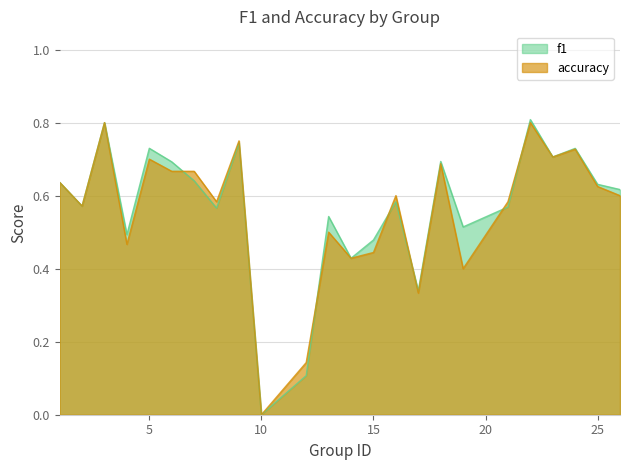

Which series has the largest total across all categories?

f1